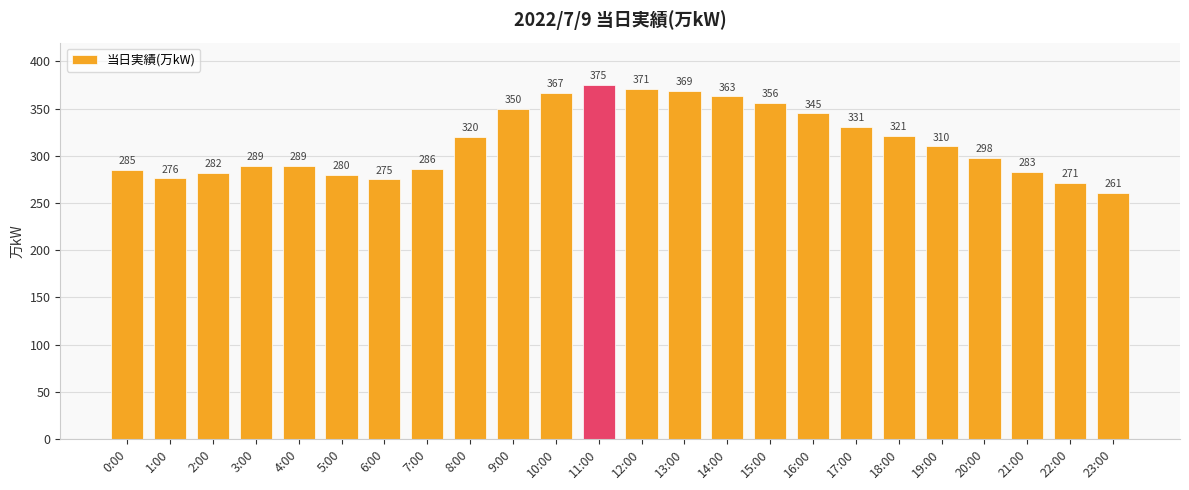

How many categories are shown in the chart?

24